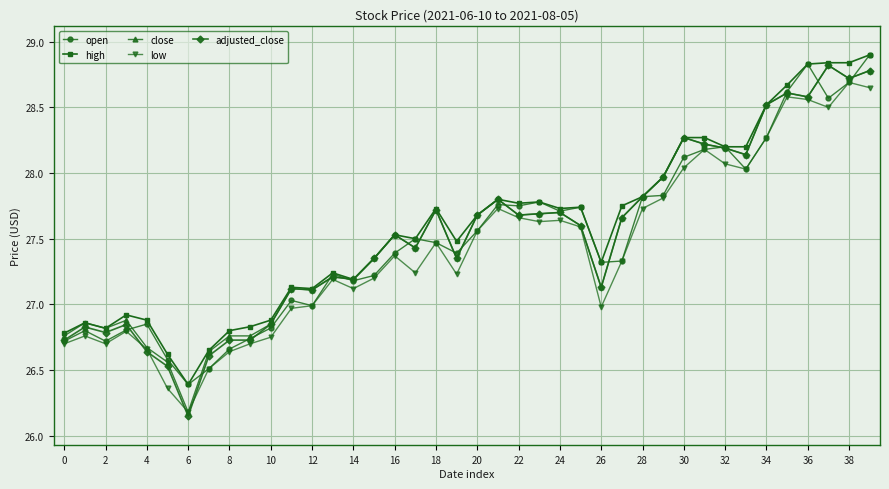

Which series has the widest spread of values?

adjusted_close